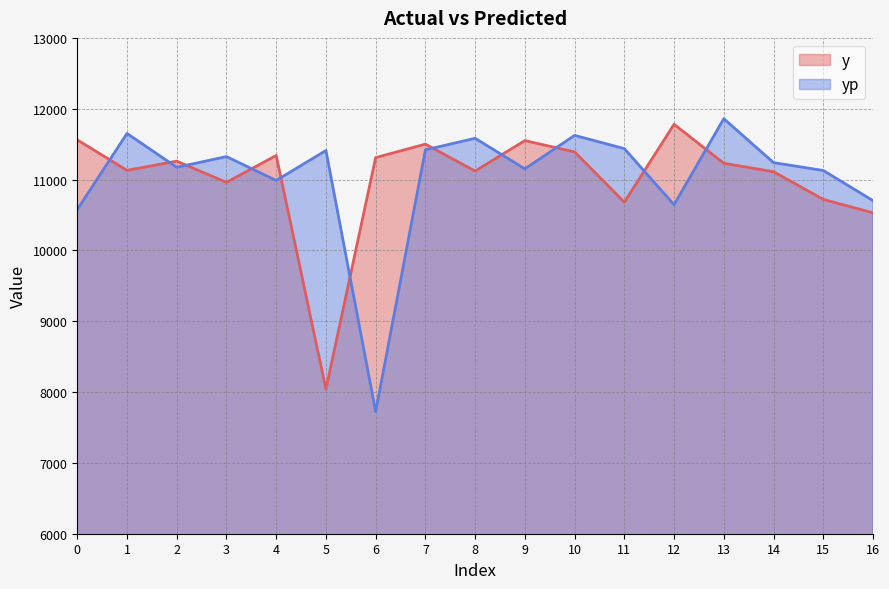

Which series ends up on top after the final intersection of yp and y?

yp